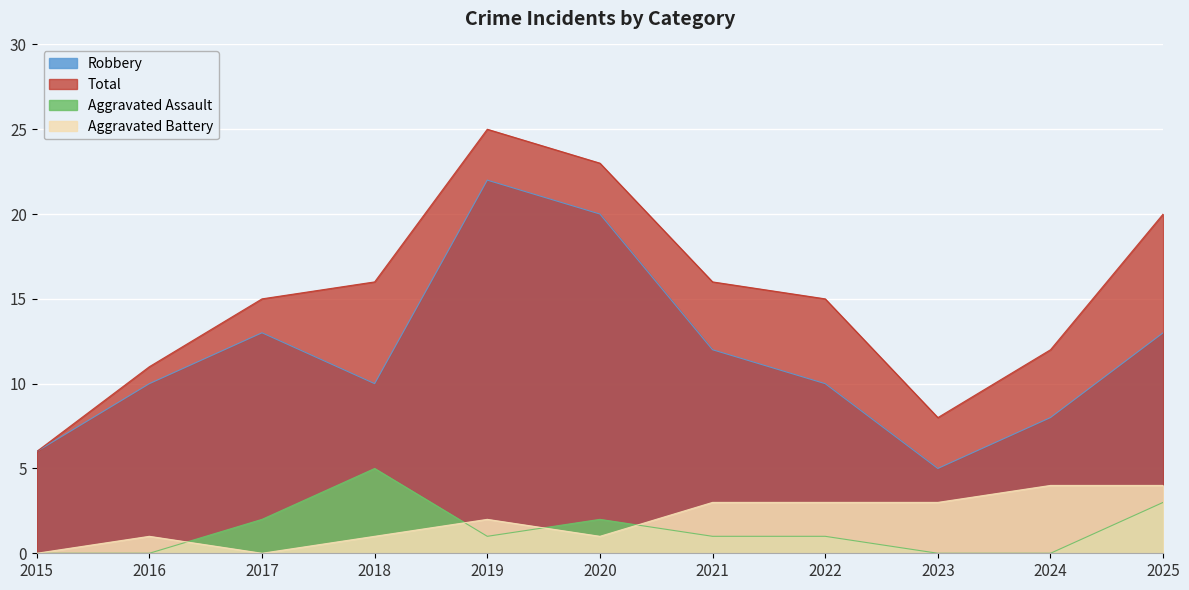

In Robbery, how many points are higher than both neighbors (excluding endpoints)?

2